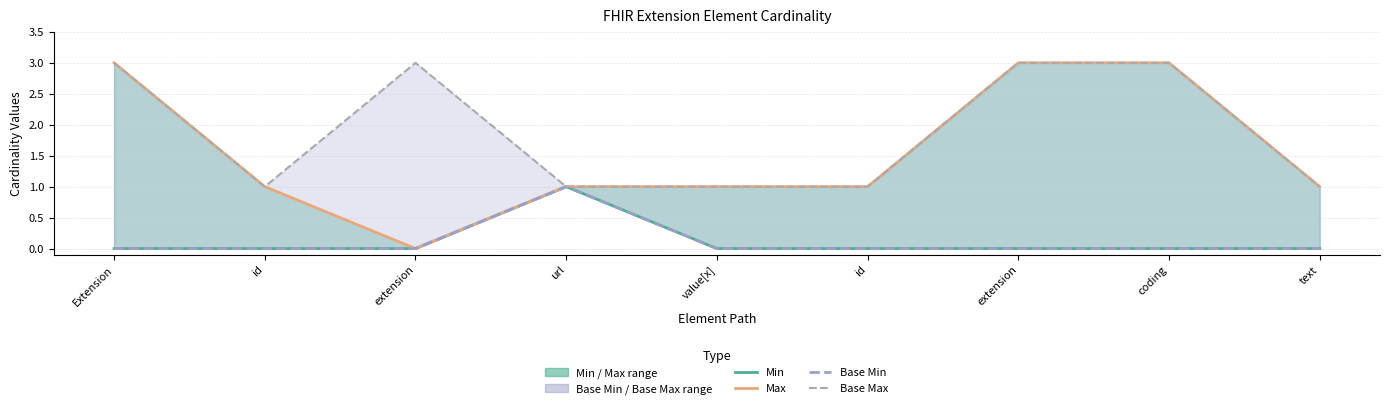

Reading left to right, transcribe all the data shown in this chart.

Min: Extension=0	id=0	extension=0	url=1	value[x]=0	id=0	extension=0	coding=0	text=0
Max: Extension=3	id=1	extension=0	url=1	value[x]=1	id=1	extension=3	coding=3	text=1
Base Min: Extension=0	id=0	extension=0	url=1	value[x]=0	id=0	extension=0	coding=0	text=0
Base Max: Extension=3	id=1	extension=3	url=1	value[x]=1	id=1	extension=3	coding=3	text=1